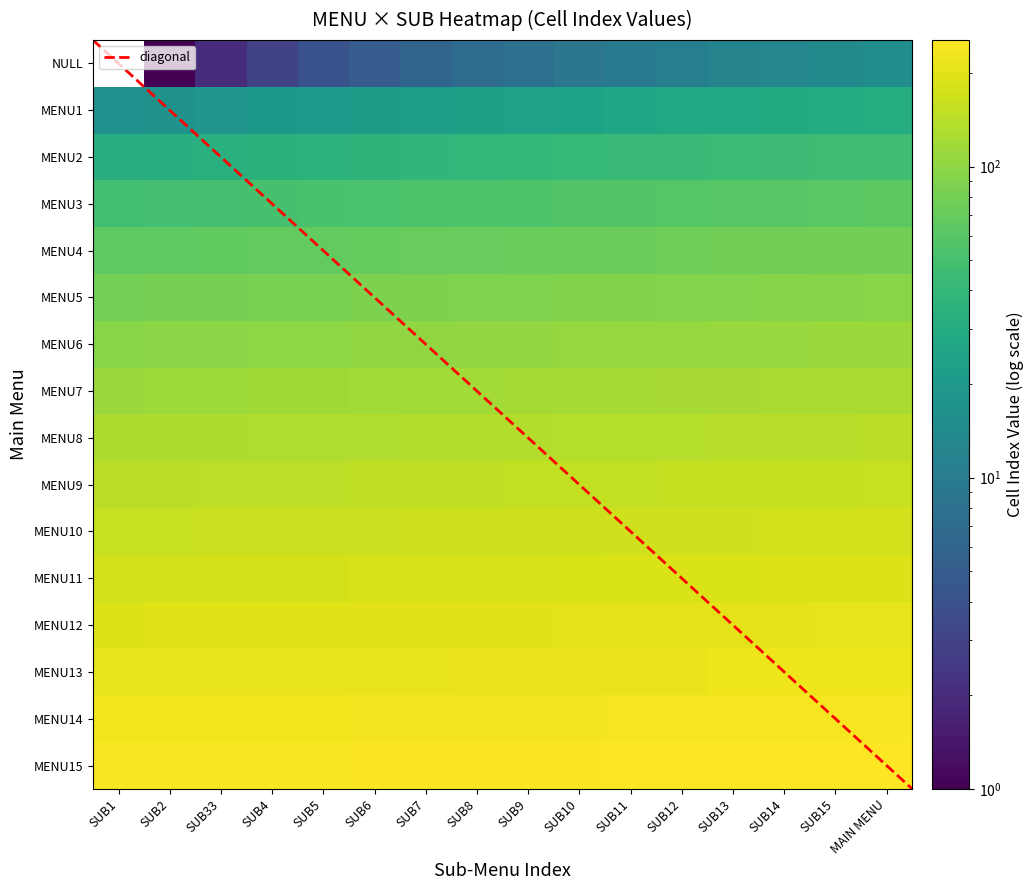

What is the spread (max minus min) of values at SUB11?

240